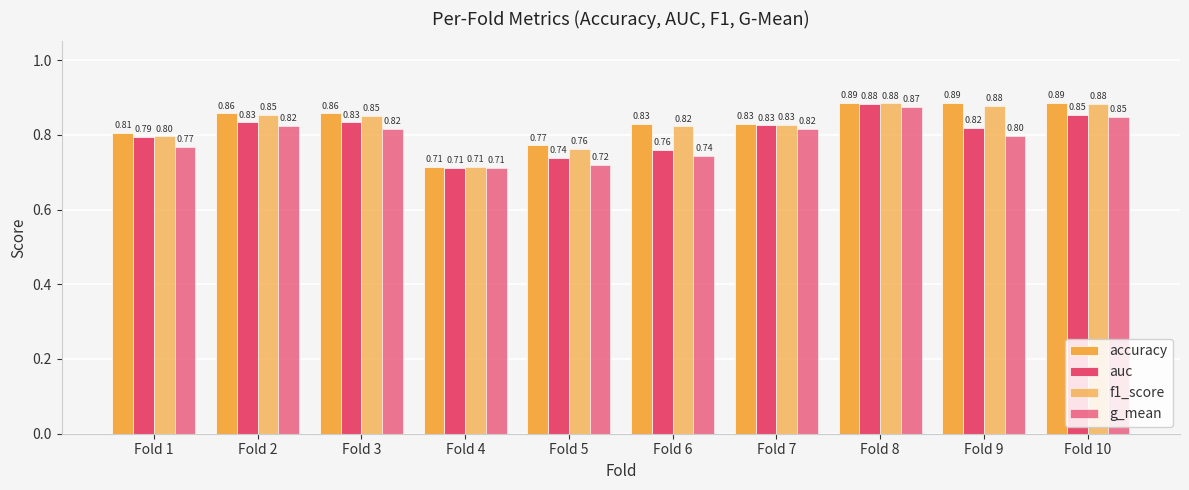

What is the value of the f1_score bar at the 2nd from the left?

0.9